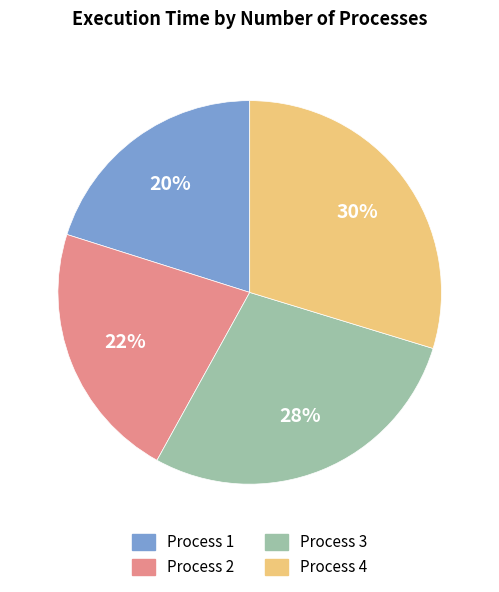

Is there any slice that represents more than half of the pie?

No